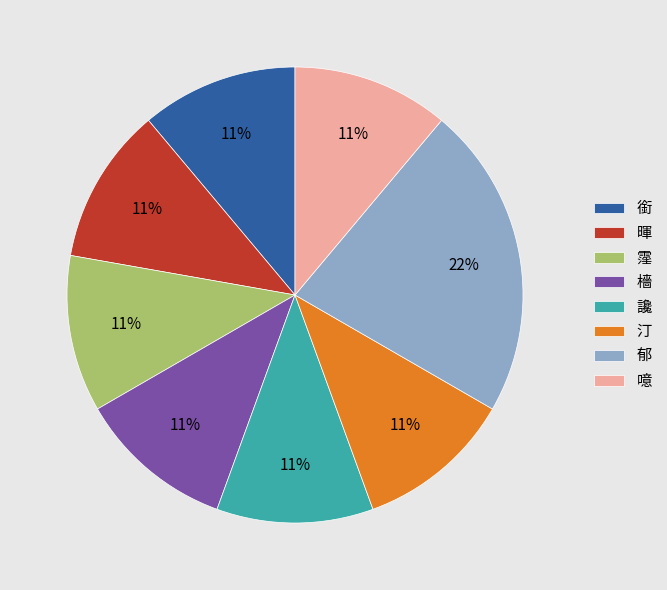

To the nearest percent, what portion does 讒 represent?

11%